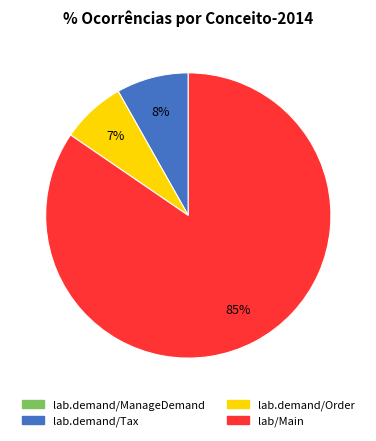

What is the largest slice in the pie chart?

lab/Main